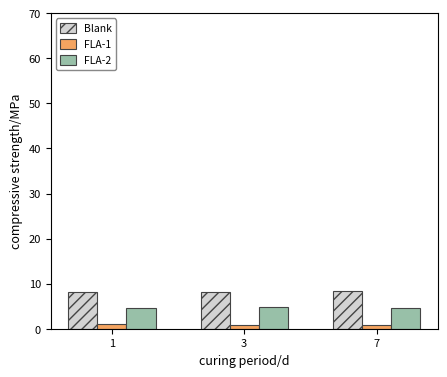

What is the average value of the FLA-1 series?

0.9